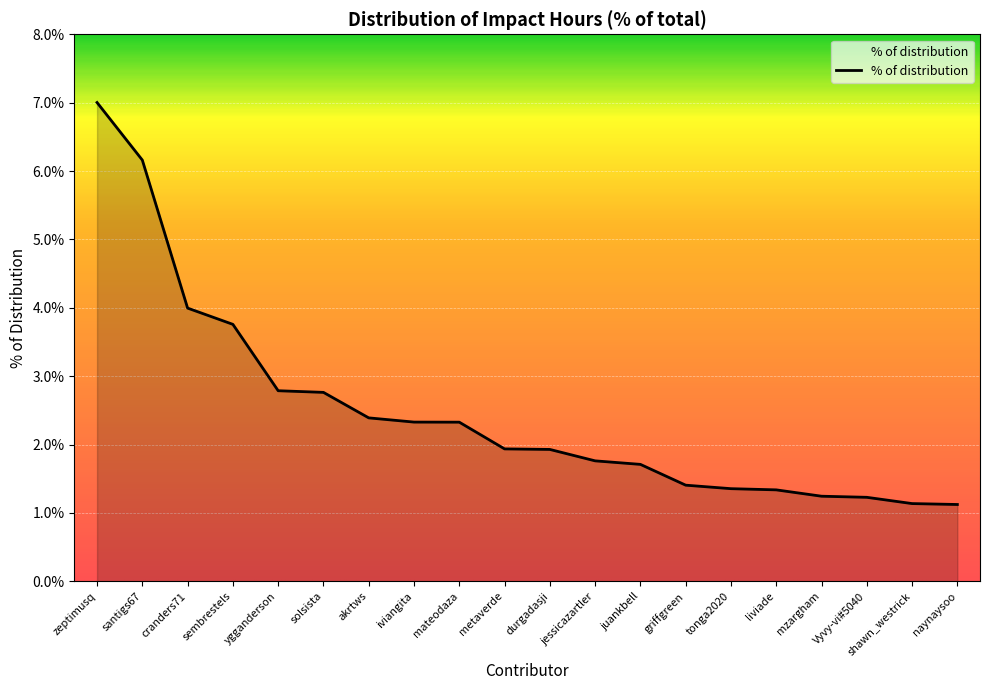

What is the label of the 9th point from the right?

jessicazartler